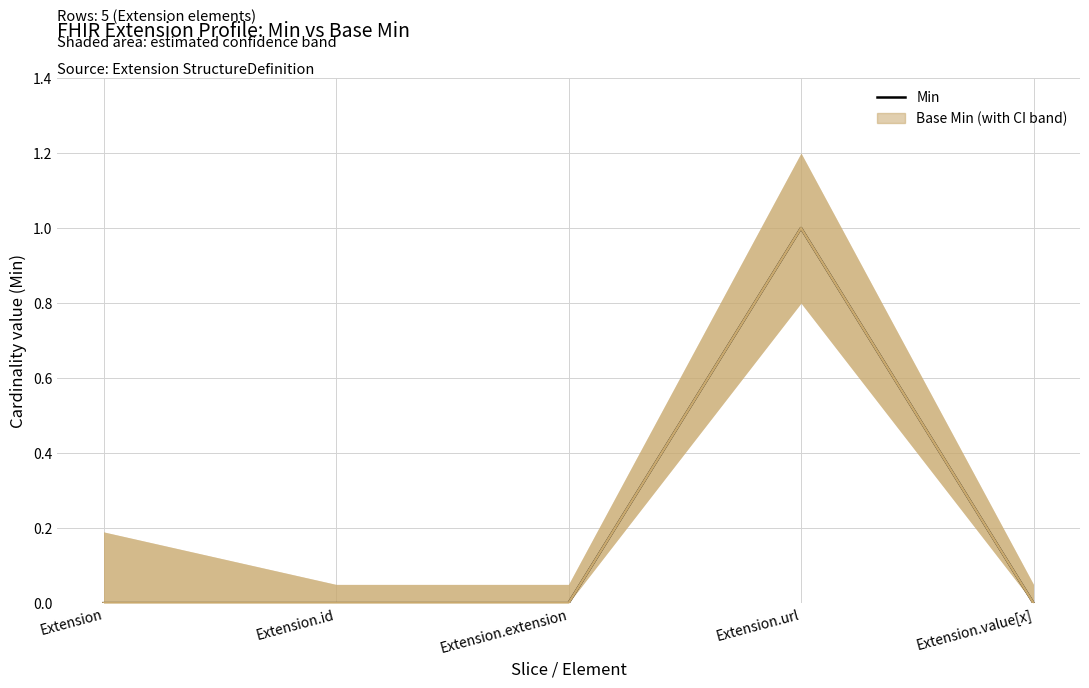

What is the label of the 3rd point from the left?

Extension.extension